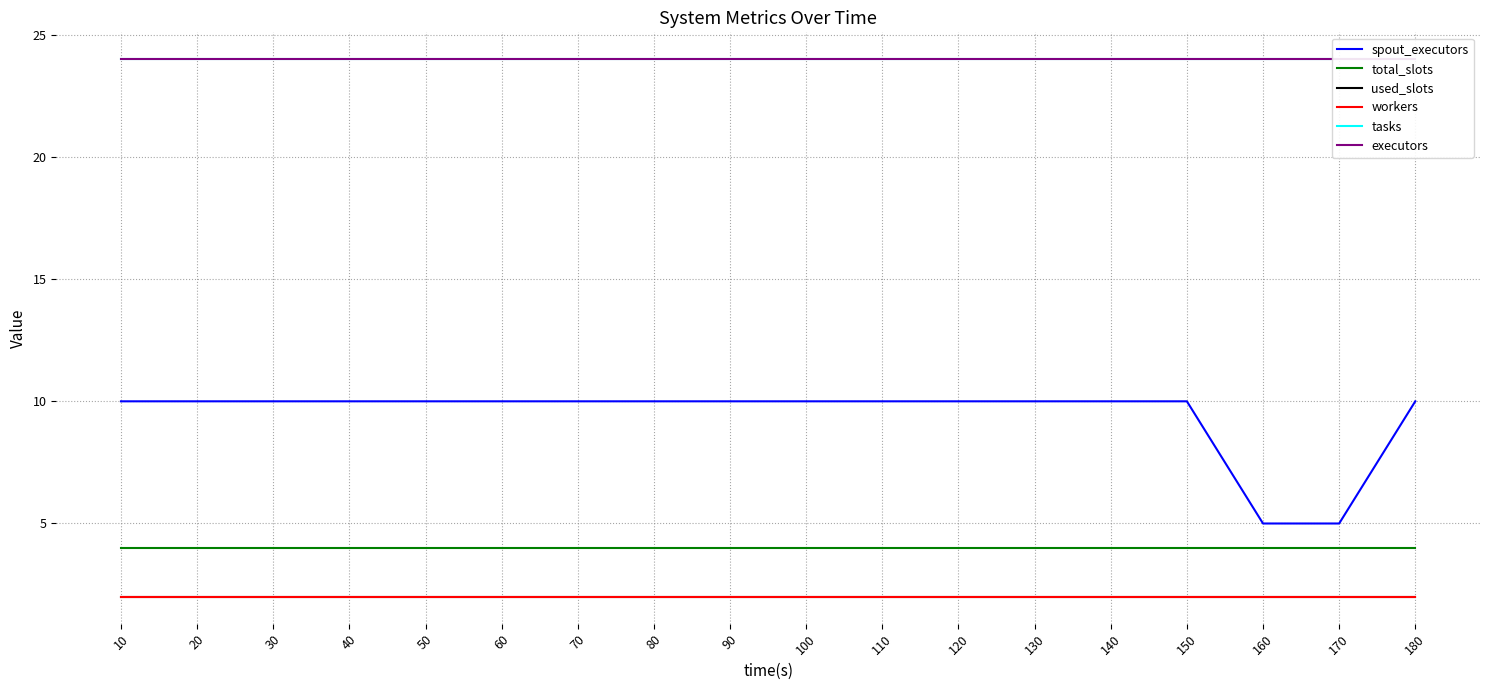

True or false: spout_executors has a value of 10 at 110.

True